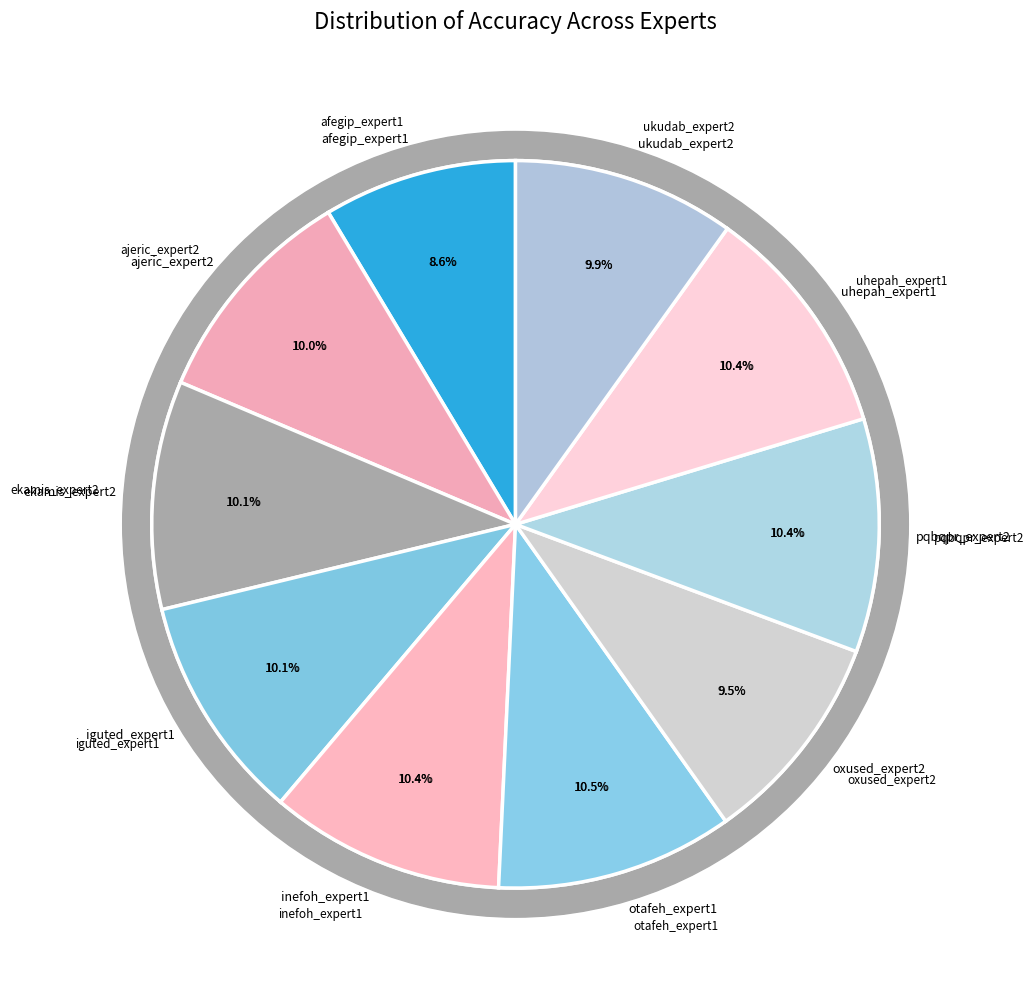

To the nearest percent, what percentage of the pie is pqbqpr_expert2?

10%